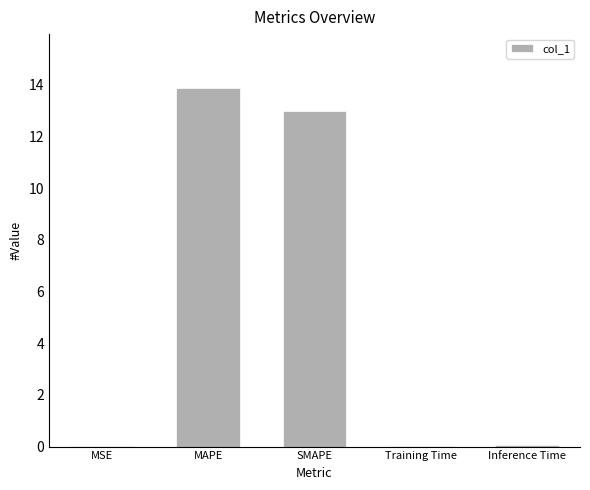

True or false: the data shows 23.2 at MAPE.

False